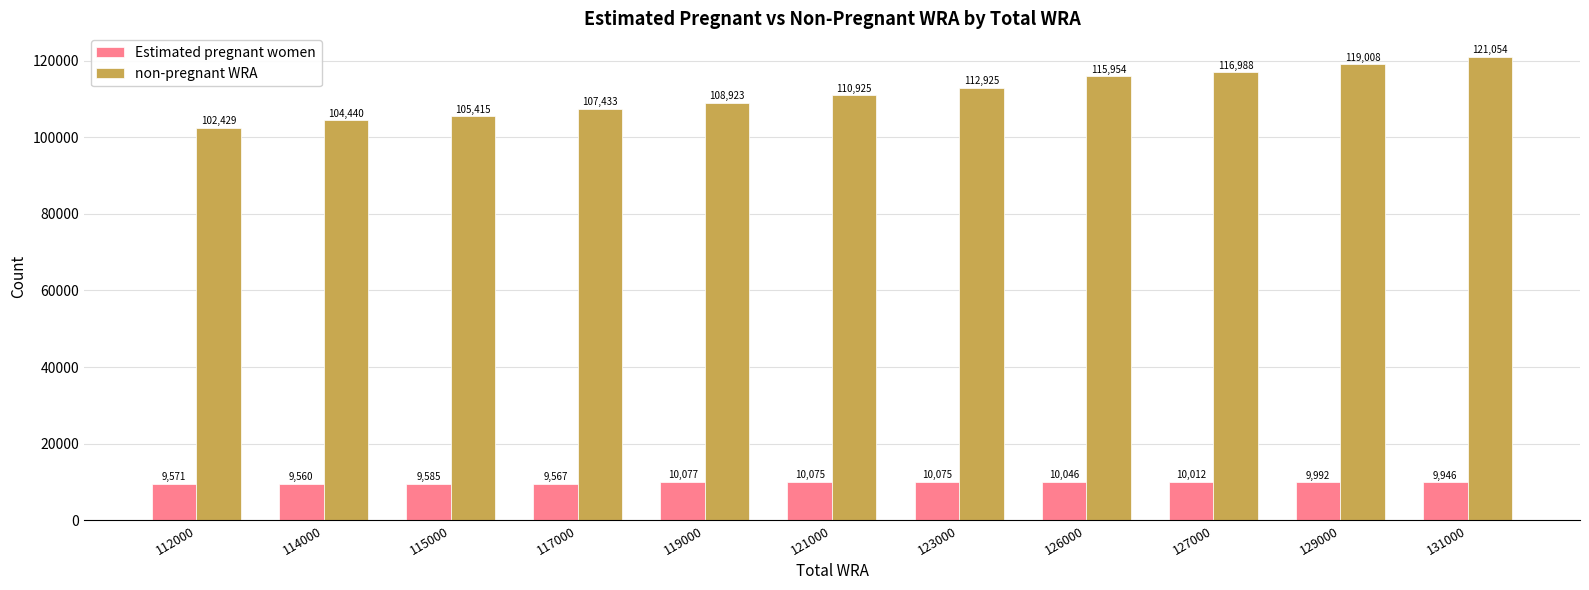

Which series has the widest spread of values?

non-pregnant WRA